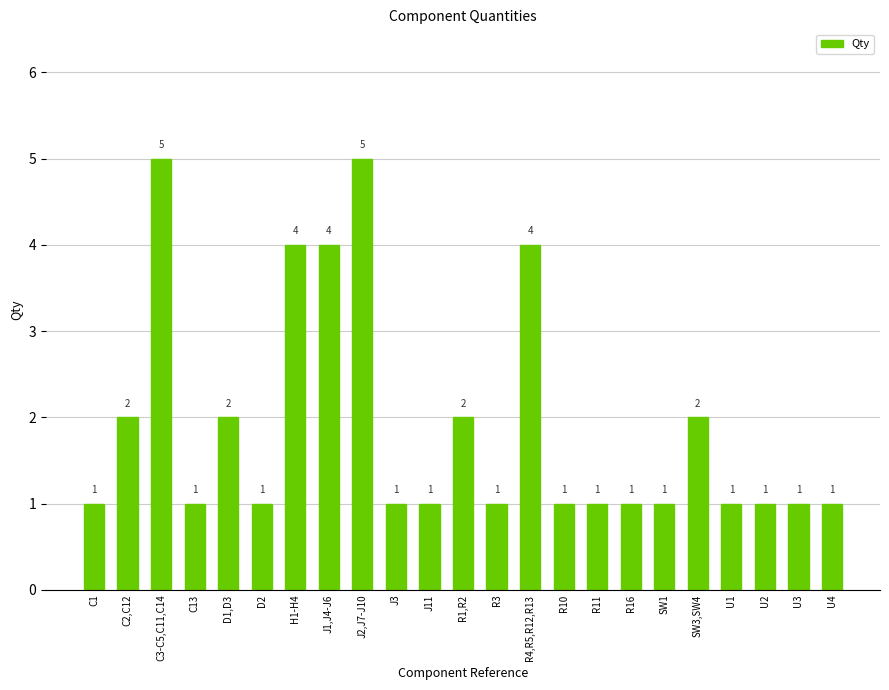

What is the change in value from C1 to R1,R2?

+1